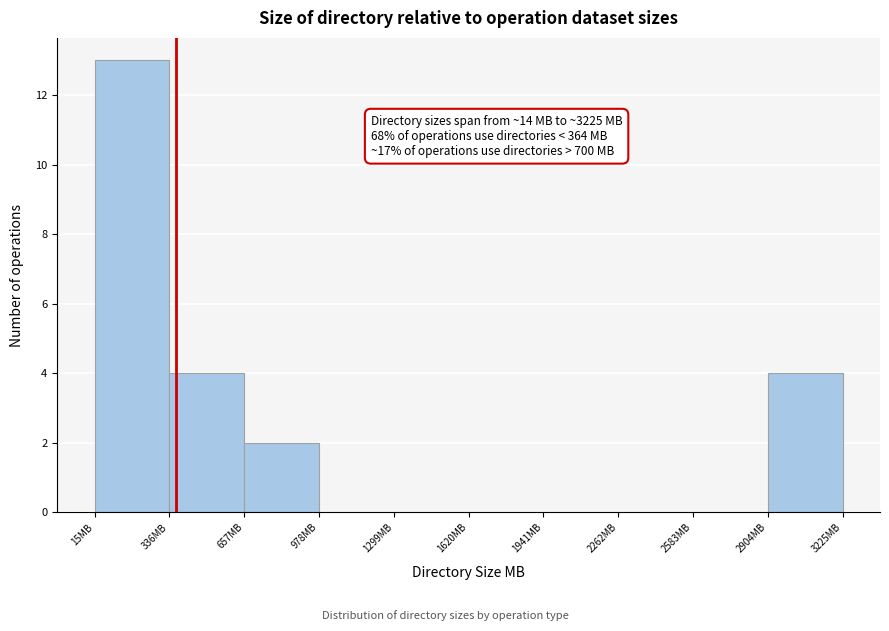

Which range on the x-axis has the tallest bar?

0 to 350